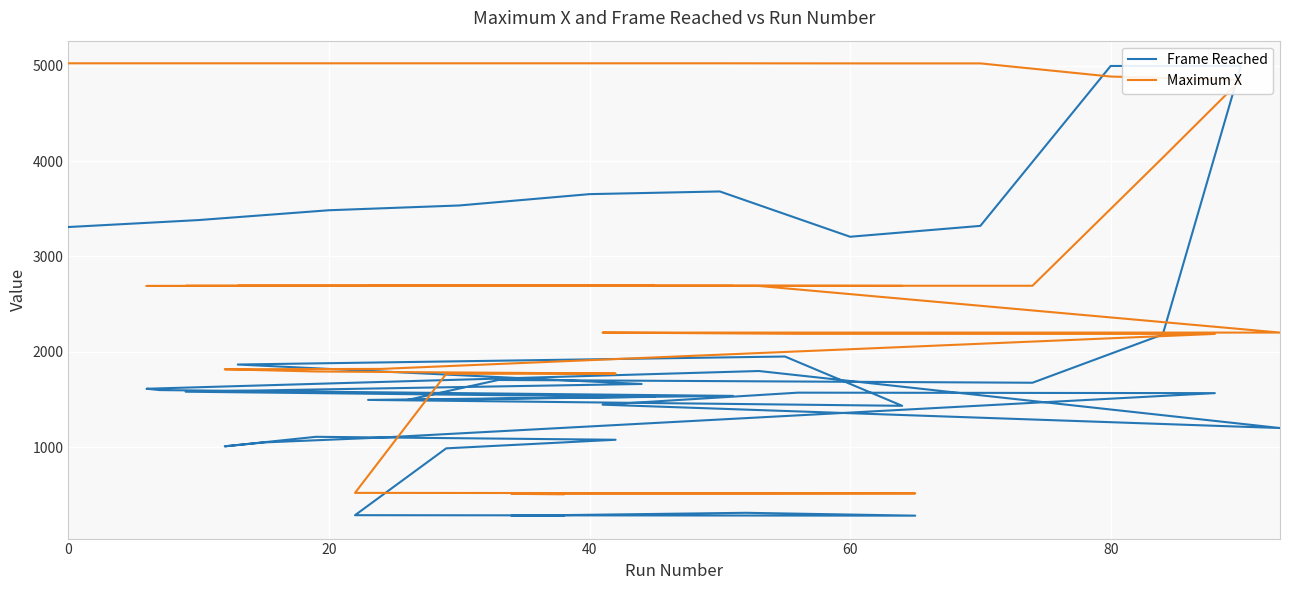

Rank the series by their average value, from lowest to highest.

Frame Reached, Maximum X